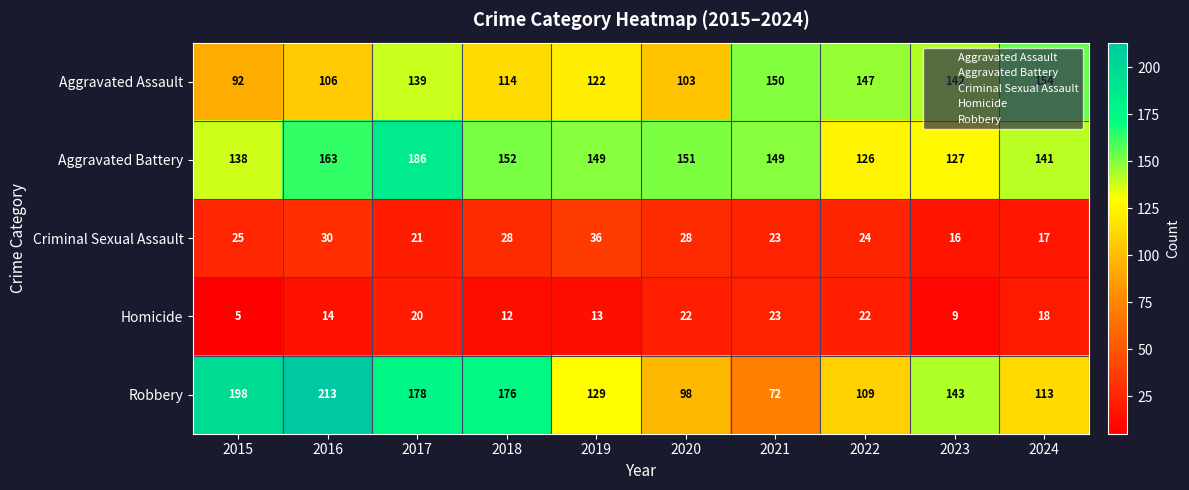

True or false: Homicide has a value of 22 at 2020.

True